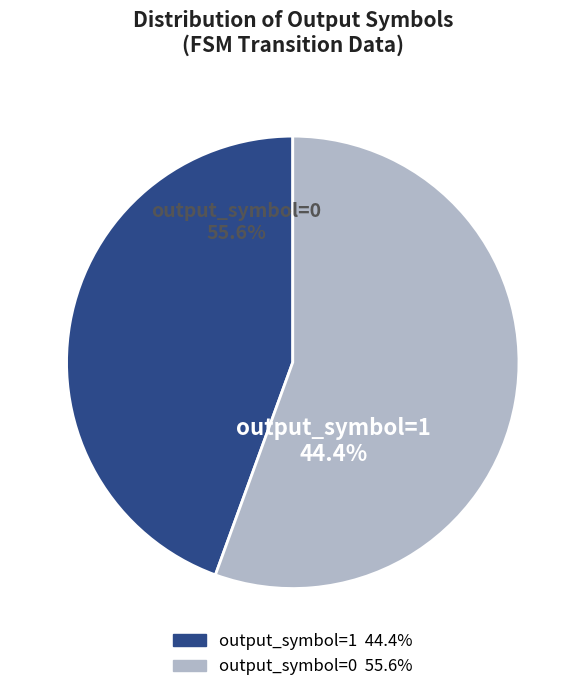

Does any single category account for the majority?

Yes